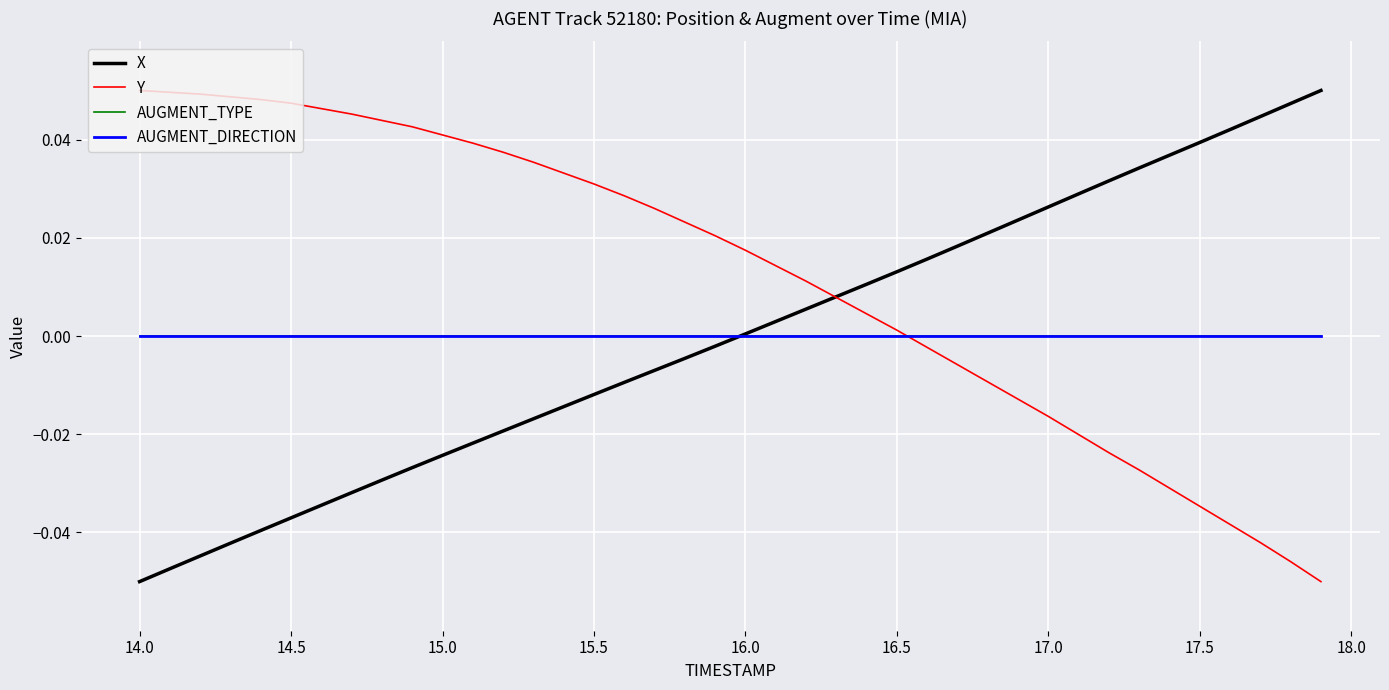

Is this an area chart (filled region under the line)?

No